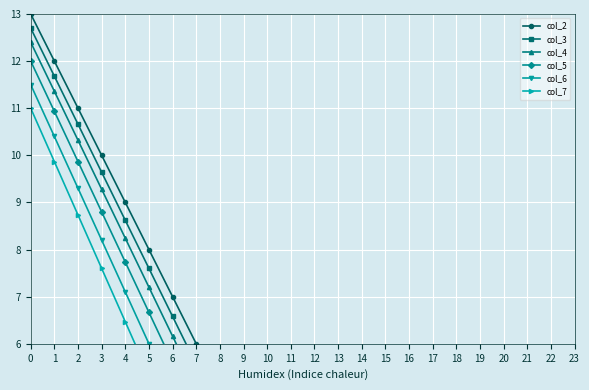

What is the maximum value shown in the chart?

13.0